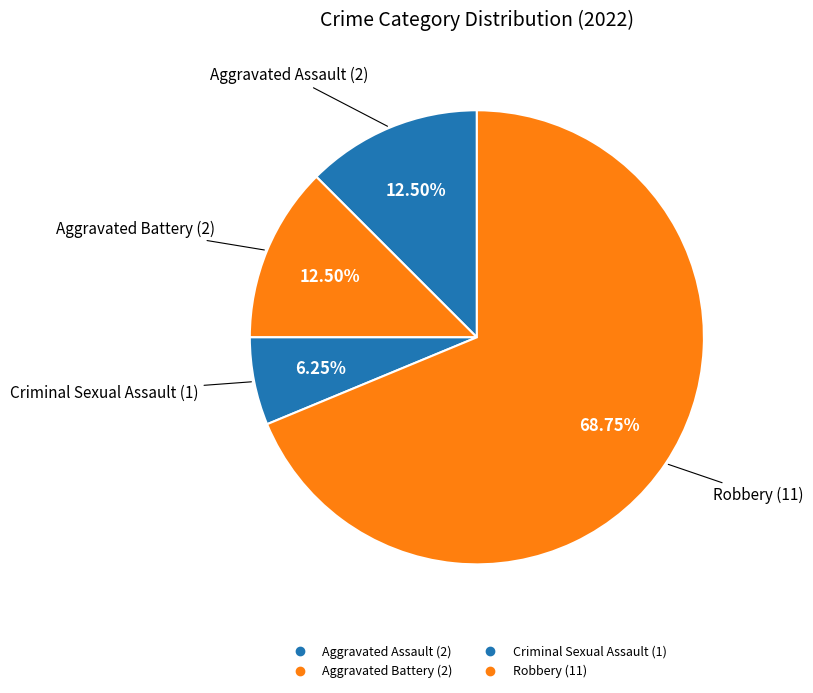

To the nearest percent, what portion does Criminal Sexual Assault represent?

6%